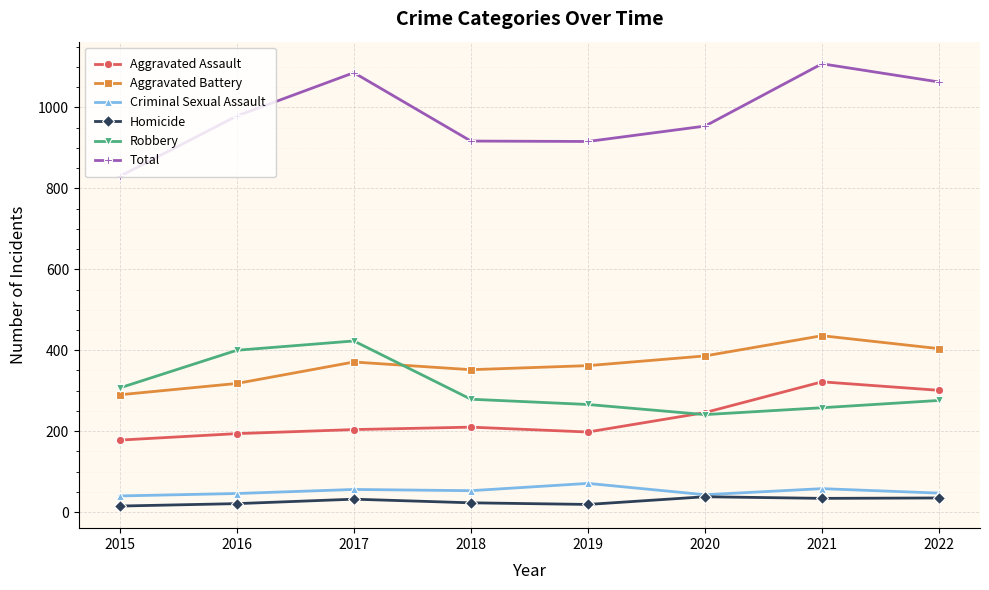

What is the value of the Aggravated Assault point at the 5th from the left?

198